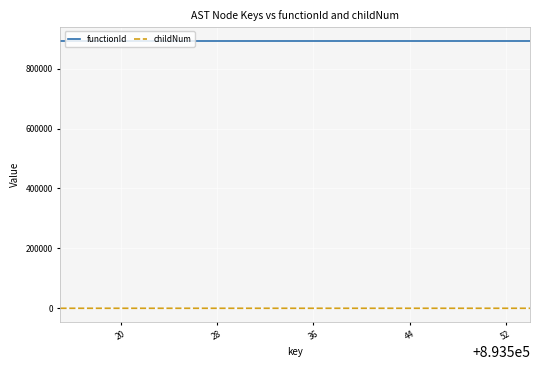

Rank the series by their average value, from highest to lowest.

functionId, childNum